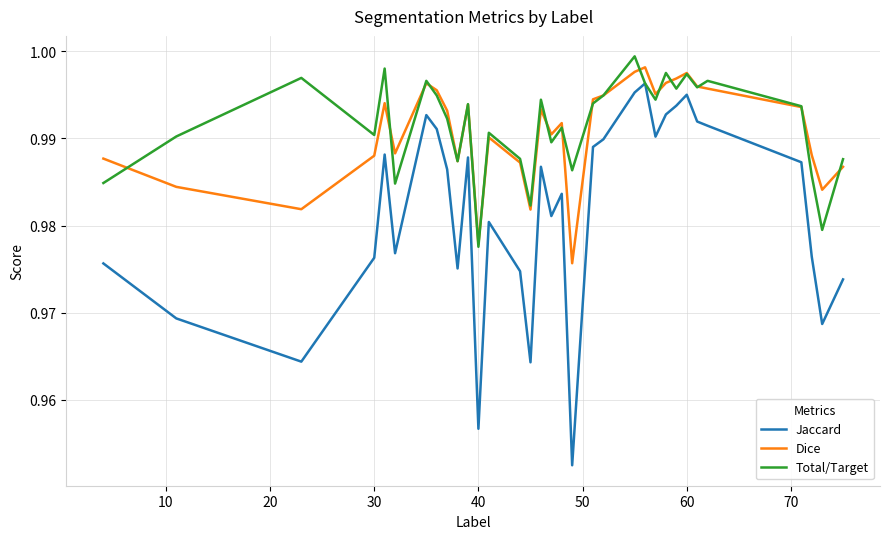

Which series has the largest total across all categories?

Total/Target